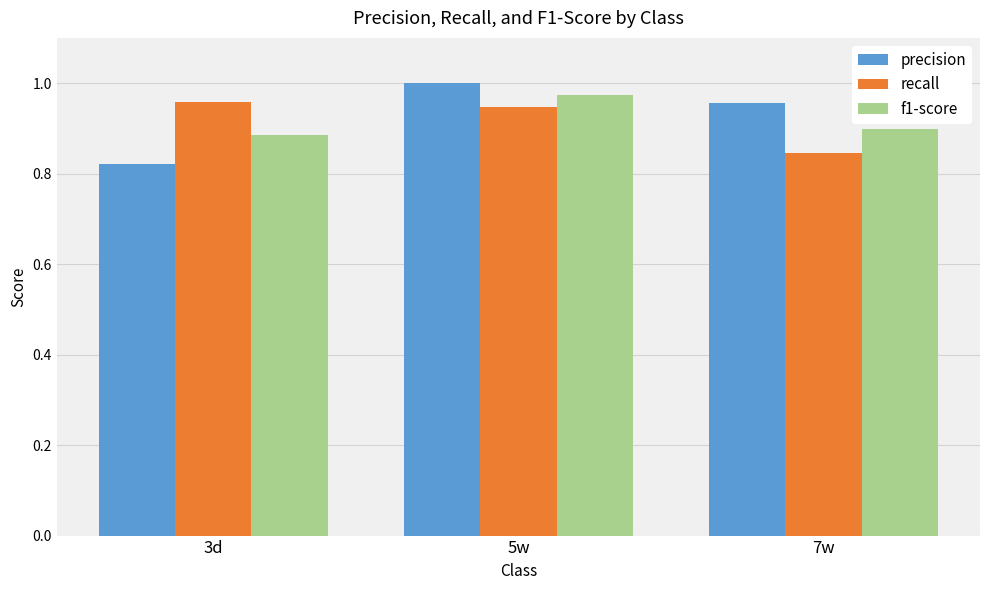

What is the label of the 3rd bar from the right?

3d